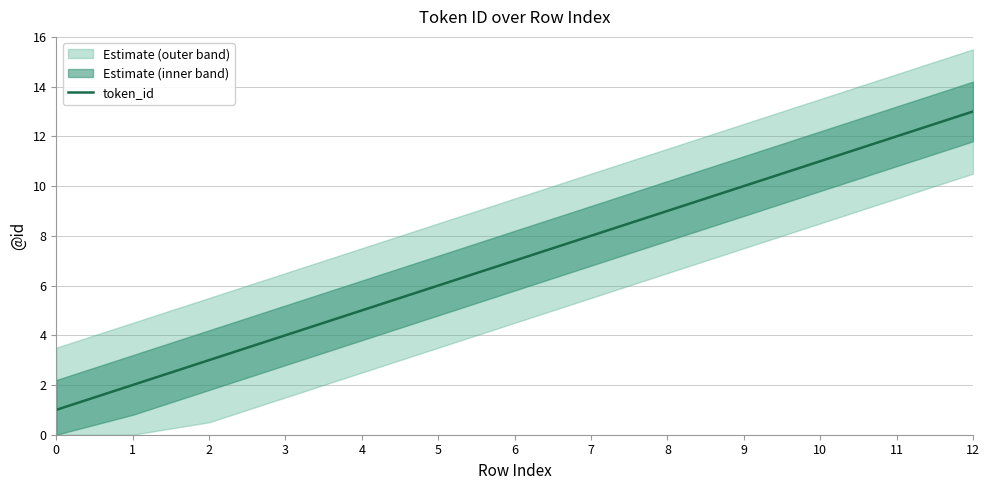

Reading right to left, extract all data points from this chart.

13	12	11	10	9	8	7	6	5	4	3	2	1